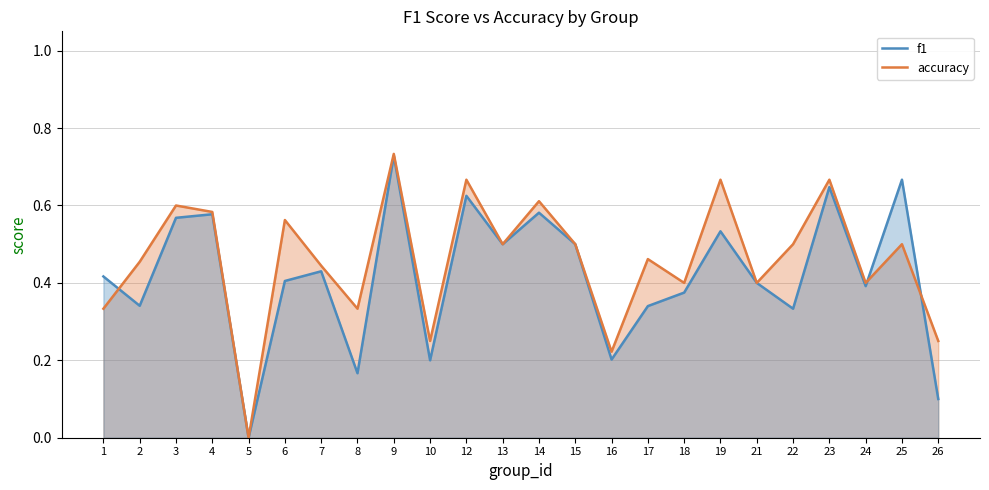

True or false: f1 has a value of 0.7 at 3.

False